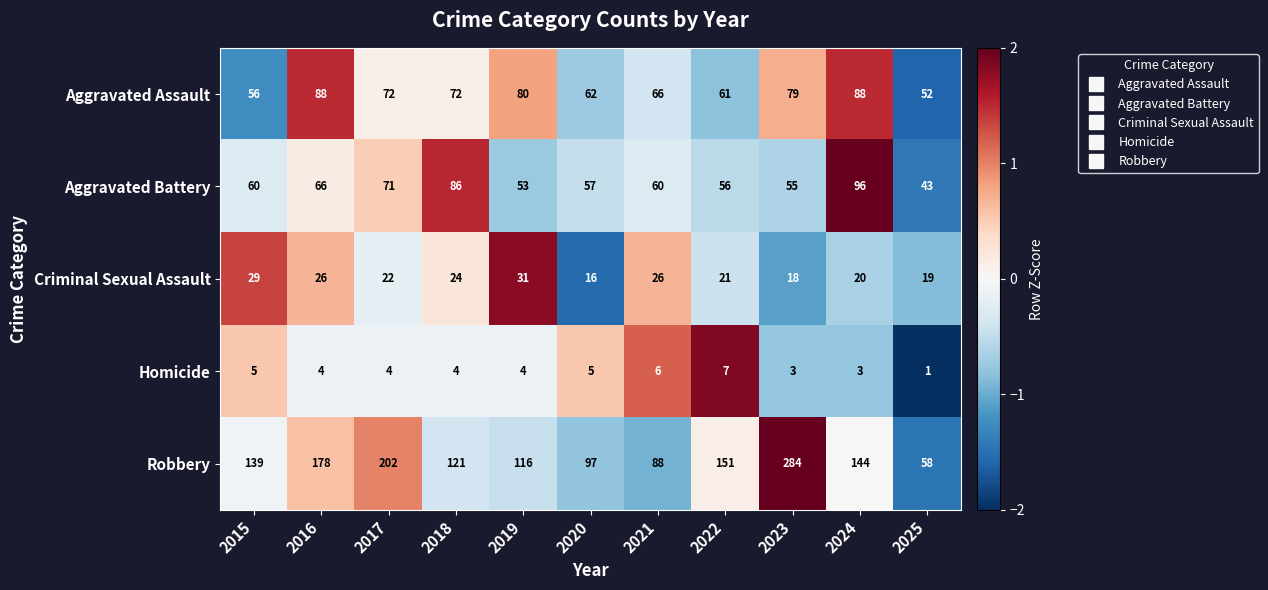

At which label does Robbery reach its peak?

2023